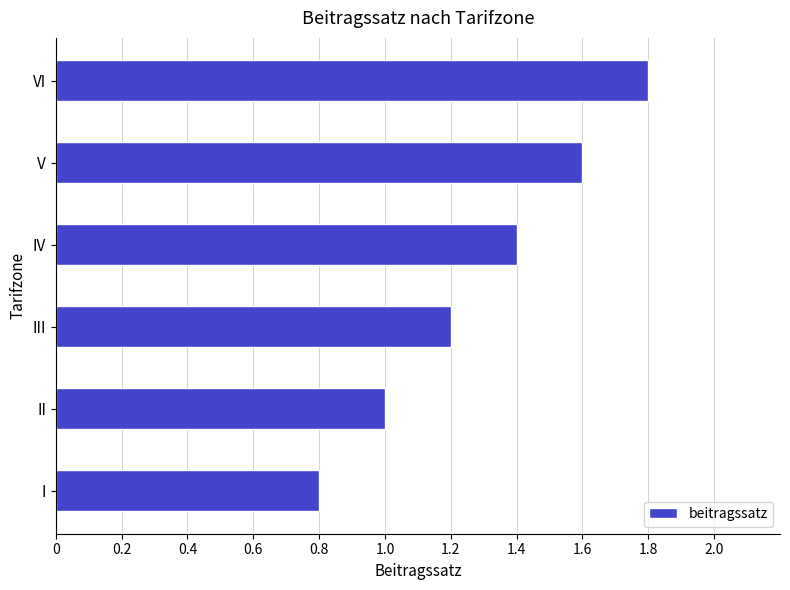

What is the approximate value at II?

1.0